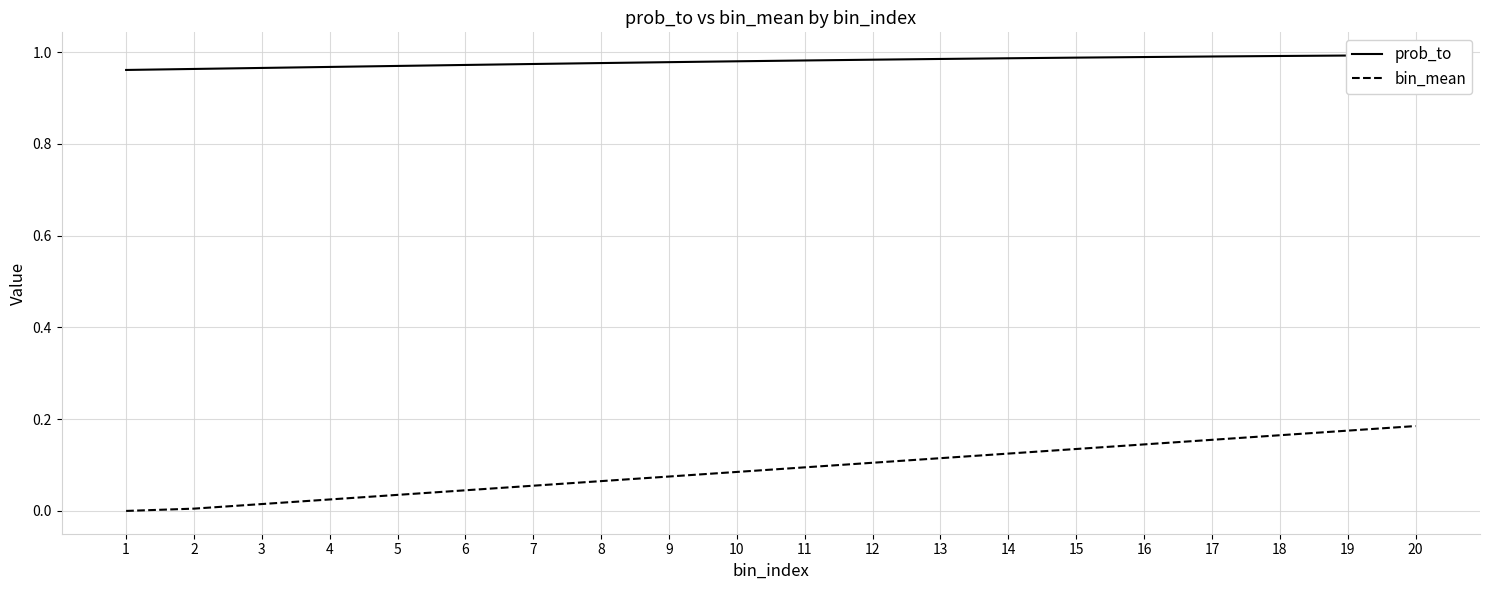

What is the average value of the bin_mean series?

0.1